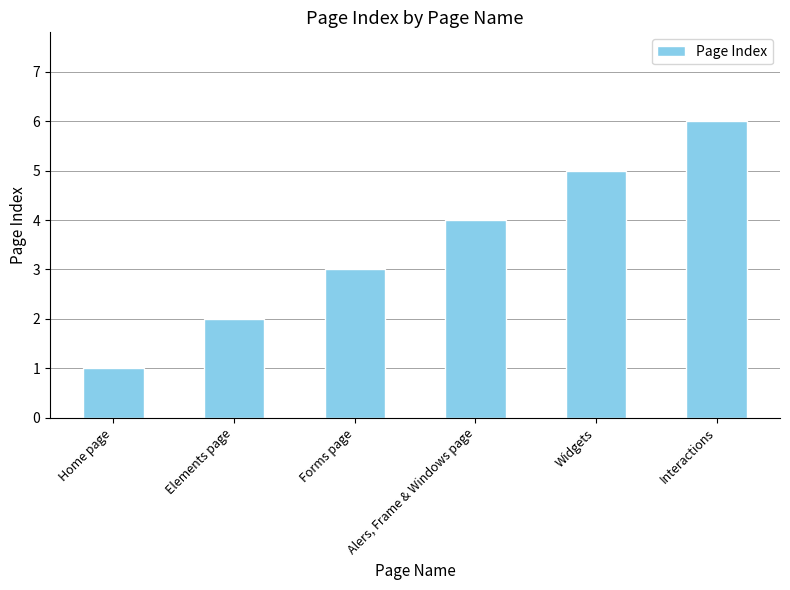

What is the sum of all values?

21